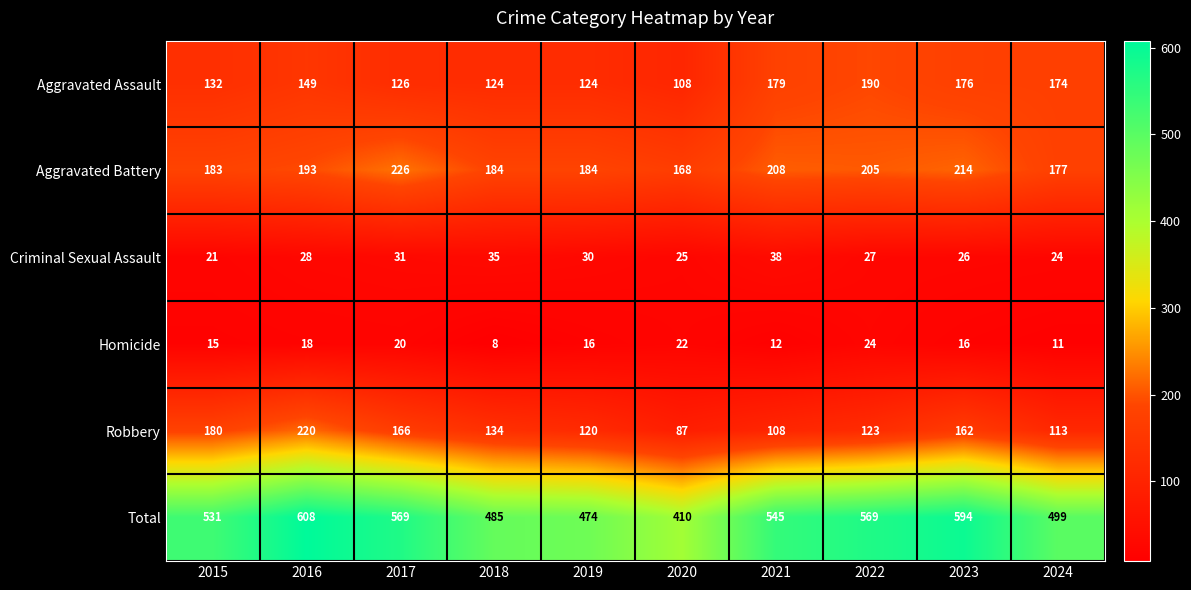

Which series has the widest spread of values?

Total